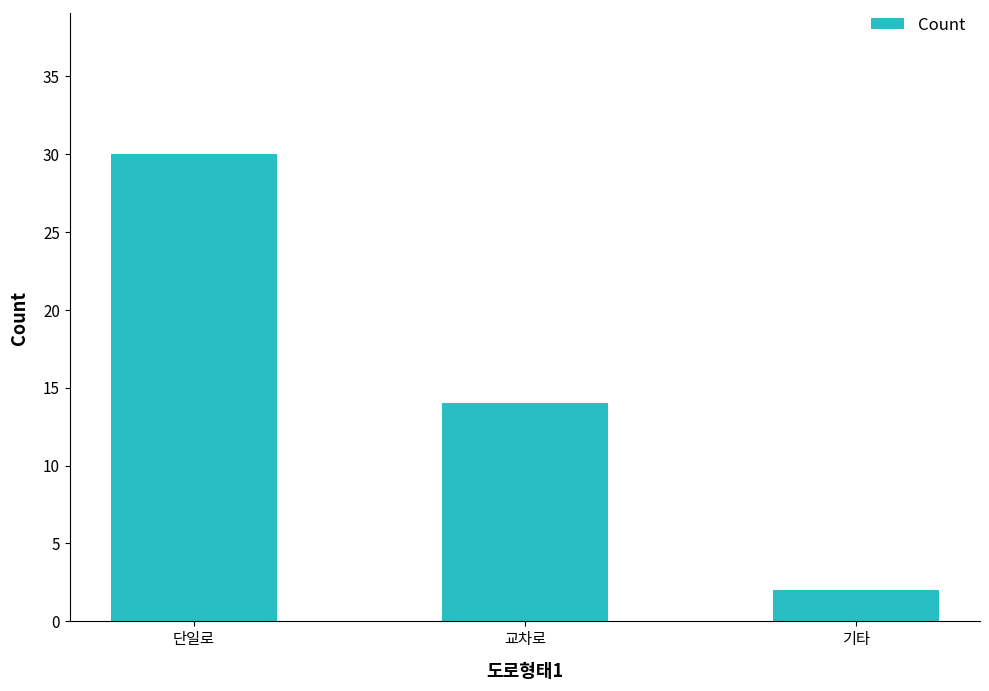

What is the label of the 2nd bar from the right?

교차로